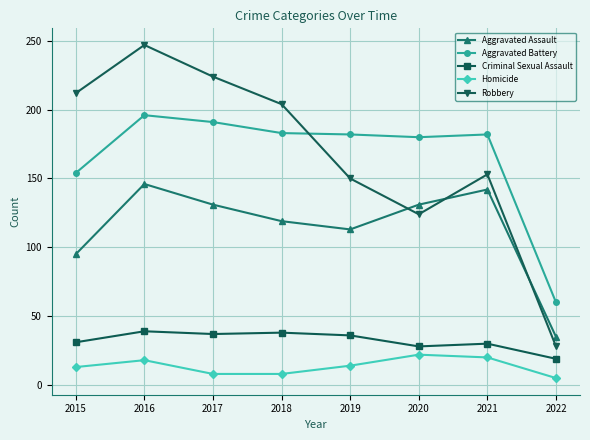

True or false: Homicide and Aggravated Battery cross at least once.

False